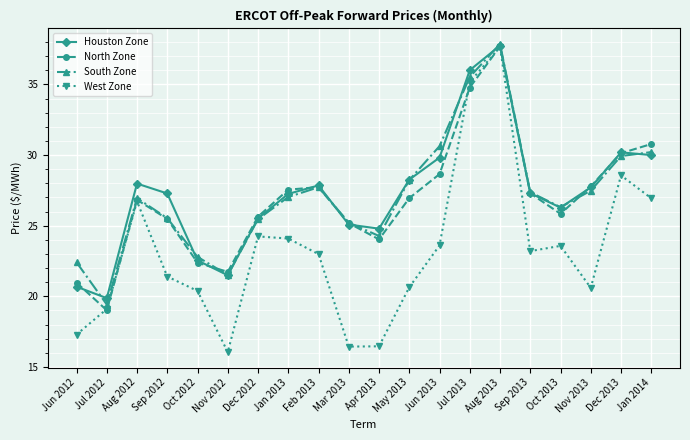

How many interior local valleys does the North Zone series have?

4